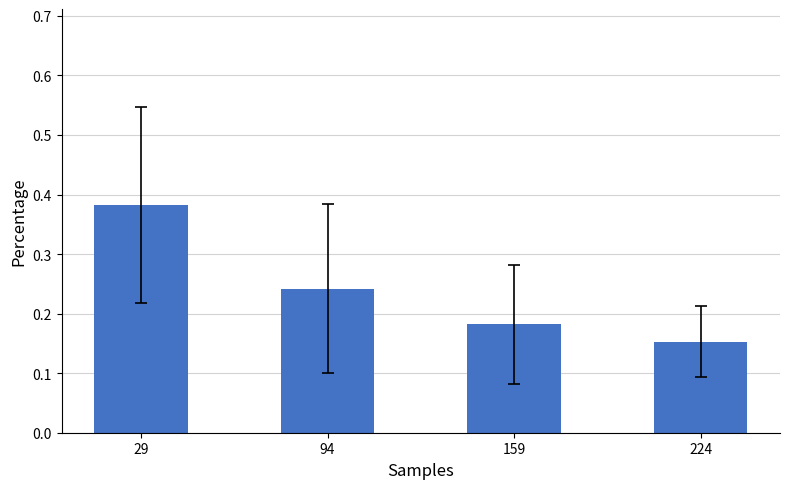

Count the values in the range 0 to 1.

4